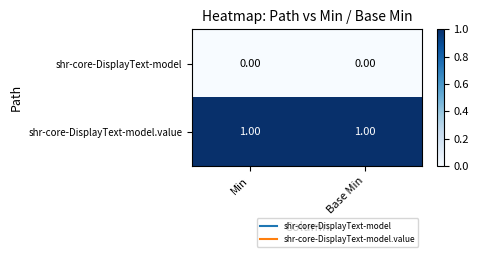

Rank the series by their average value, from highest to lowest.

shr-core-DisplayText-model.value, shr-core-DisplayText-model